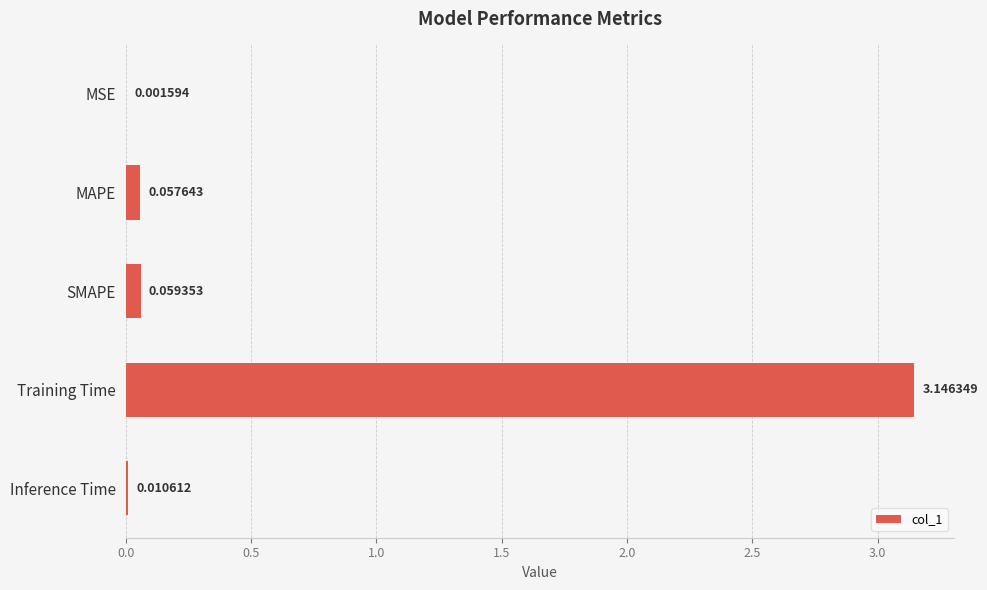

Which category has the highest value across all series?

Training Time